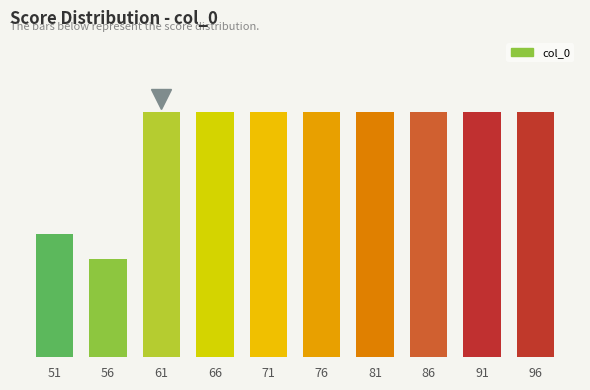

Are the bars horizontal?

No